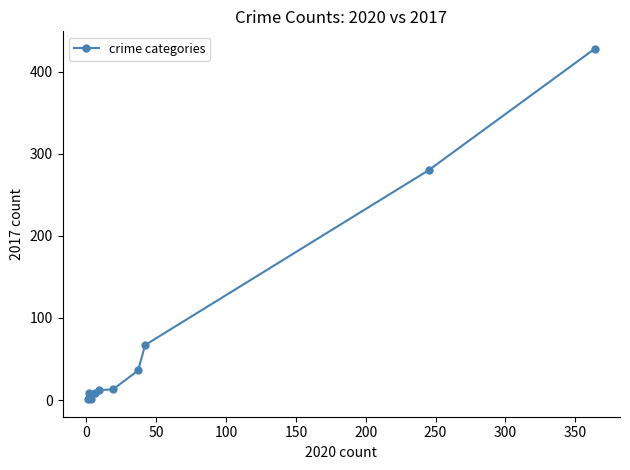

What is the difference between the second highest and minimum values?

279